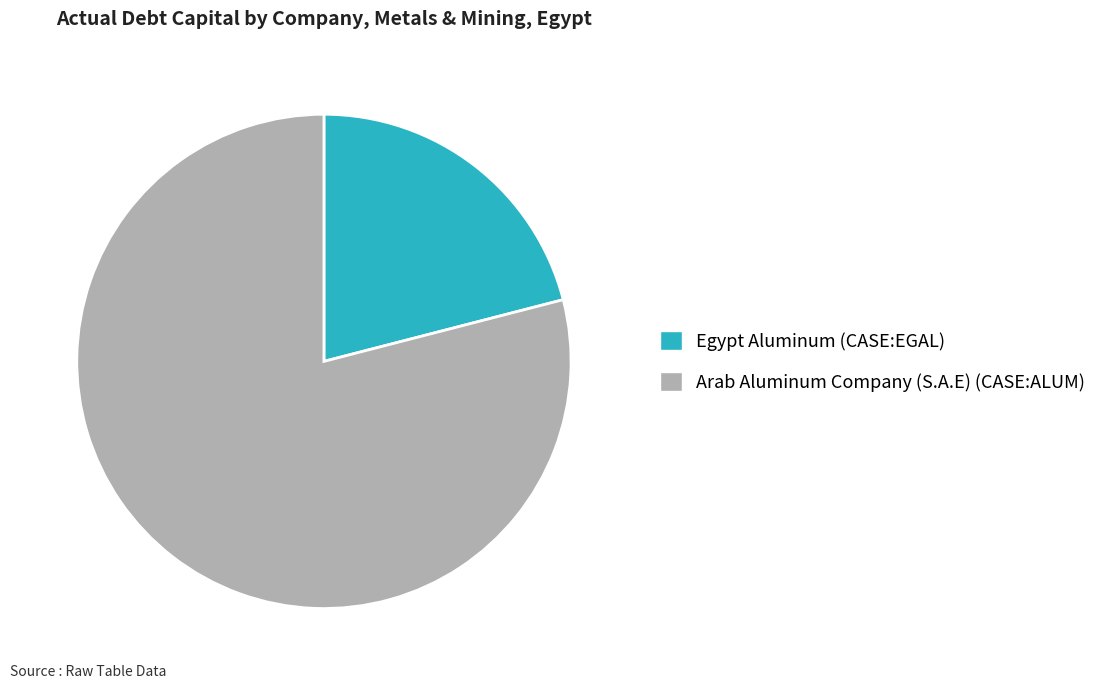

Which slice is the largest?

Arab Aluminum Company (S.A.E) (CASE:ALUM)